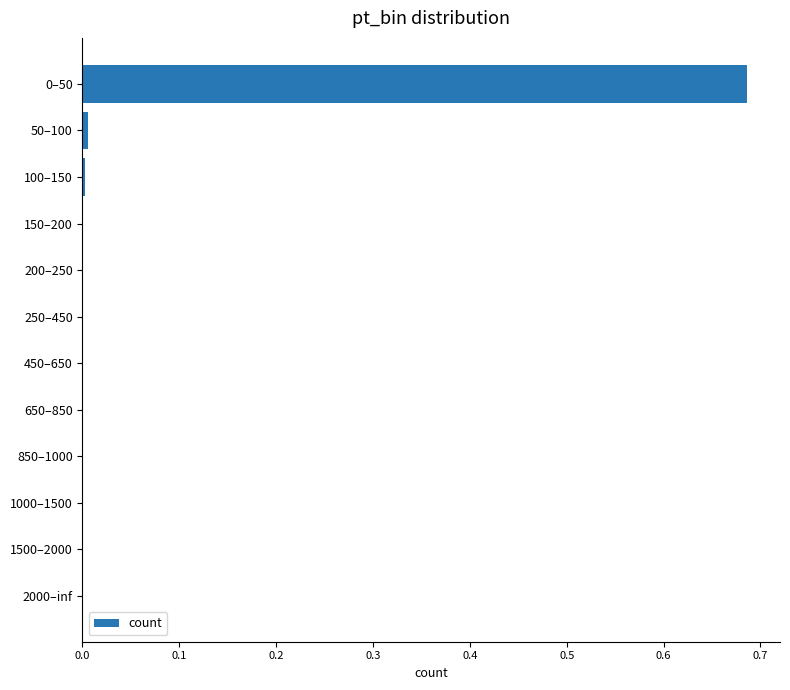

The chart shows a value of 0.0 at 650–850. True or false?

True